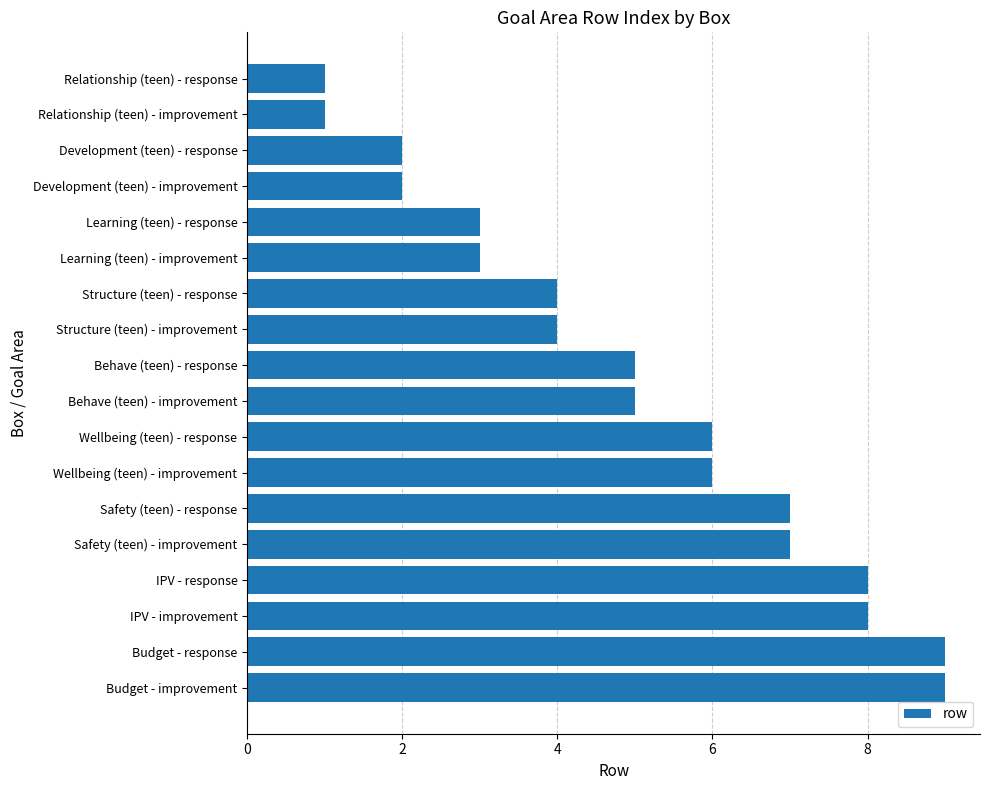

What is the maximum value shown in the chart?

9